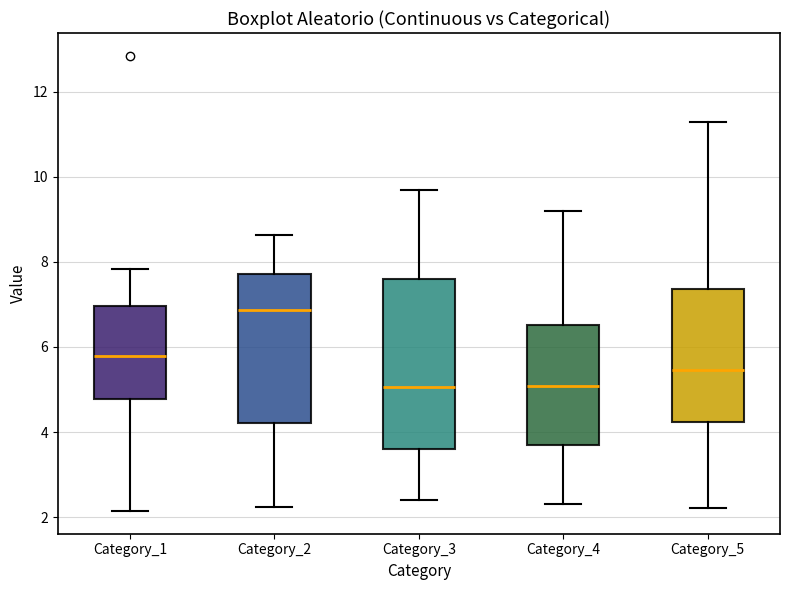

Reading left to right, read every box against the y-axis: the position of its median line, the range the box covers, and the ends of its whiskers. The values are not printed on the chart, so give them approximately, as read against the axis.

Category_1: median 5.8, box 4.8 to 7.0, whiskers 2.2 to 7.8
Category_2: median 6.8, box 4.2 to 7.8, whiskers 2.2 to 8.6
Category_3: median 5.0, box 3.6 to 7.6, whiskers 2.4 to 9.6
Category_4: median 5.0, box 3.6 to 6.6, whiskers 2.4 to 9.2
Category_5: median 5.4, box 4.2 to 7.4, whiskers 2.2 to 11.2